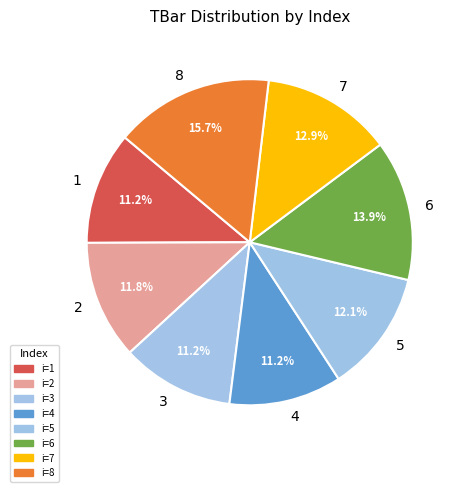

Does 4 represent more than half of the total?

No